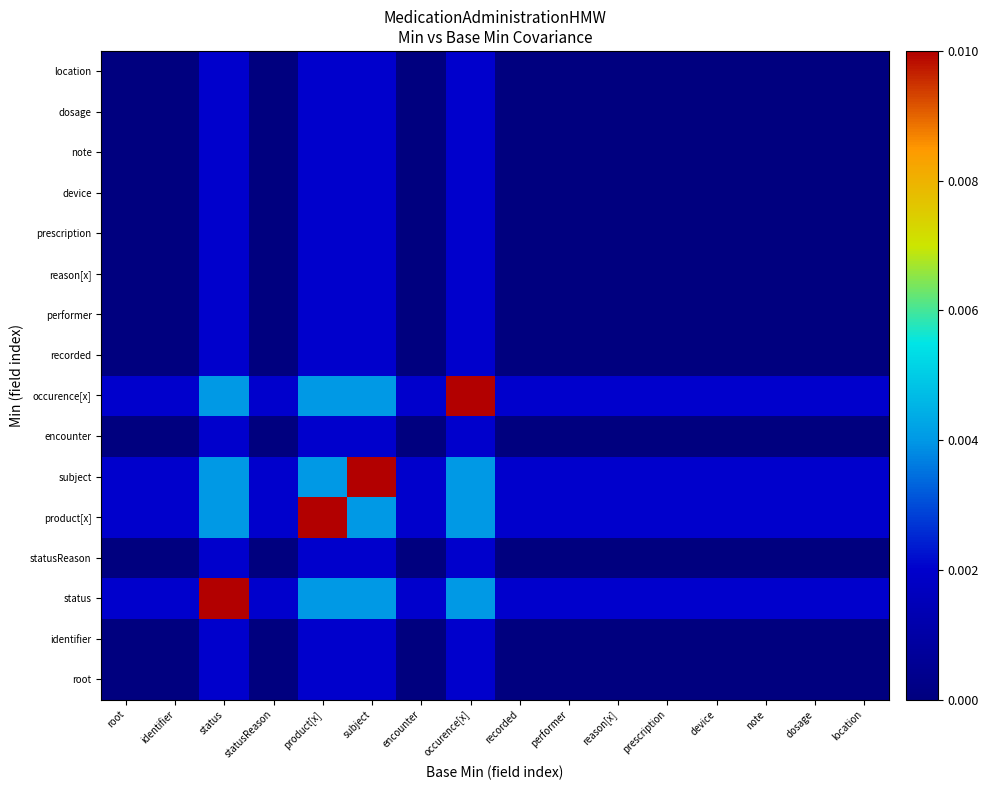

At how many categories does at least one series exceed 0?

16